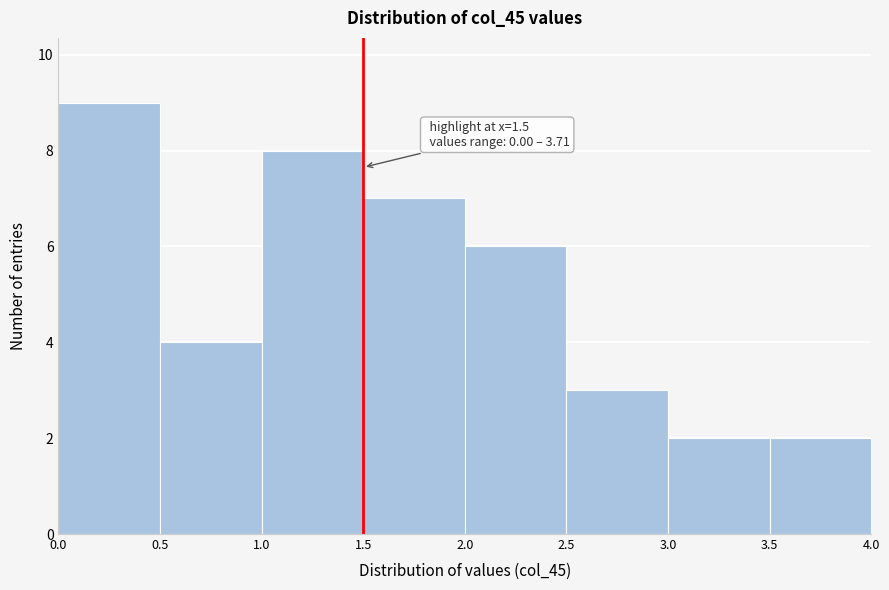

Over which range of the x-axis is the bar tallest?

0.0 to 0.5